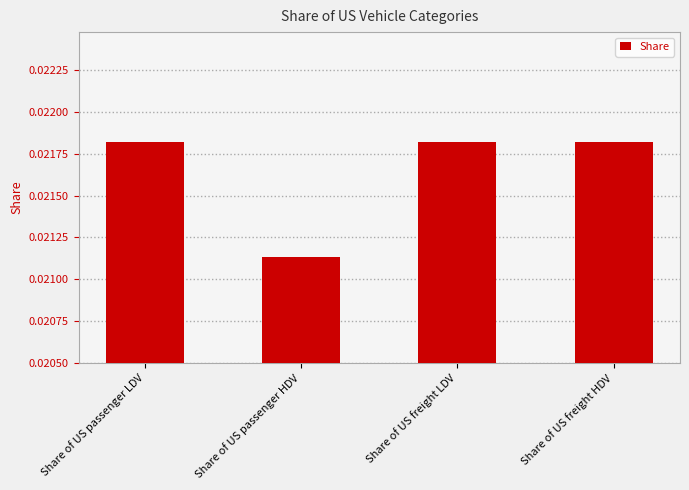

How many values are between 0 and 1?

4